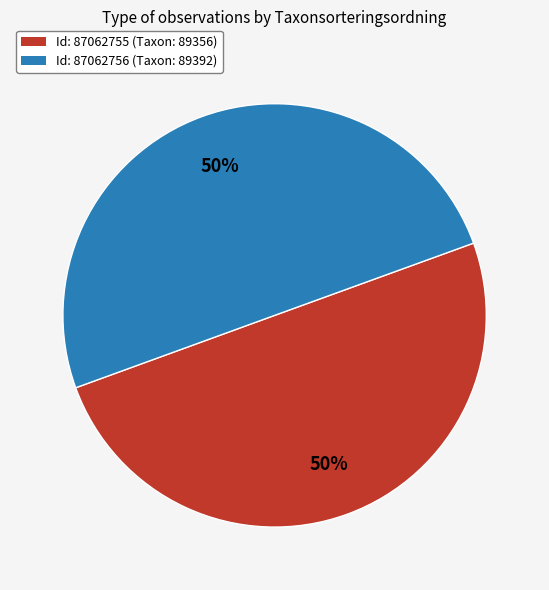

To the nearest percent, what is the average slice percentage?

50%